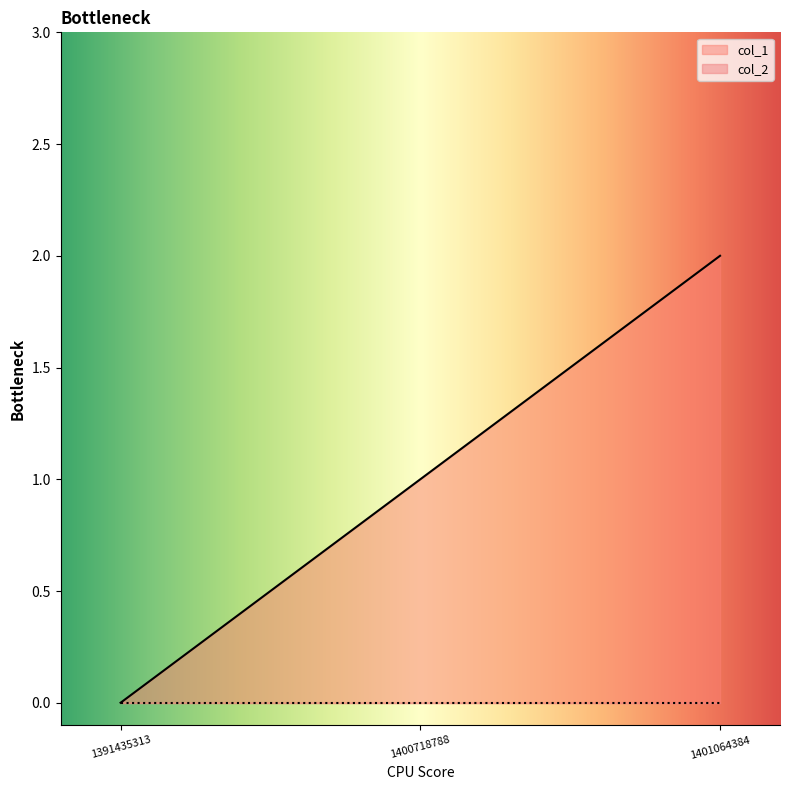

What is the difference between the values at 1401064384 and 1391435313?

2